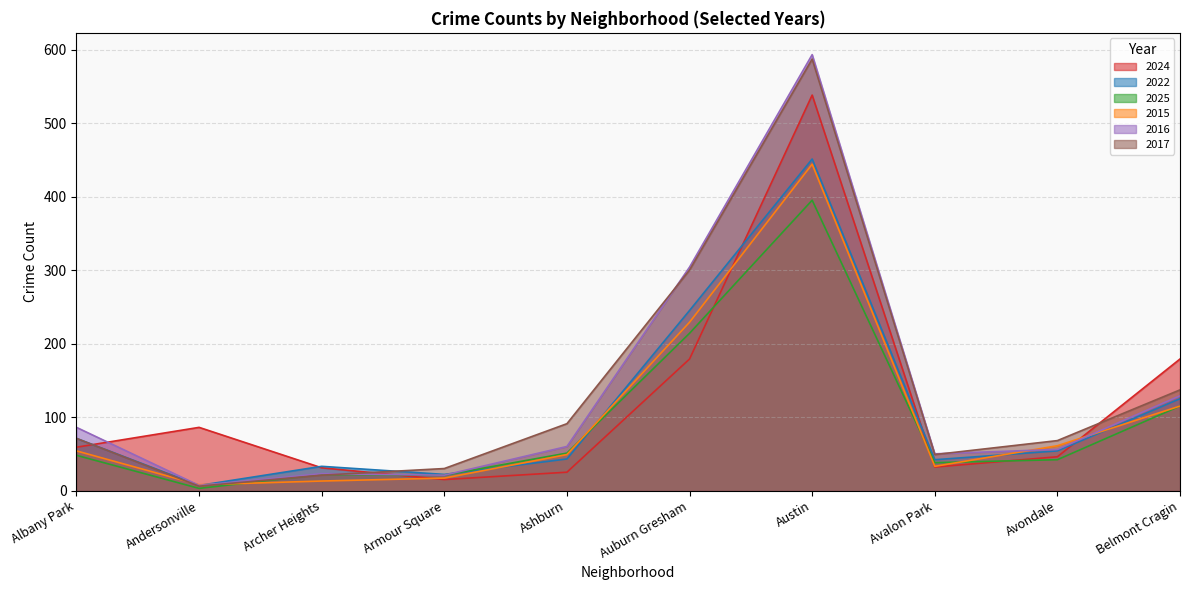

Count the number of data series in this chart.

6